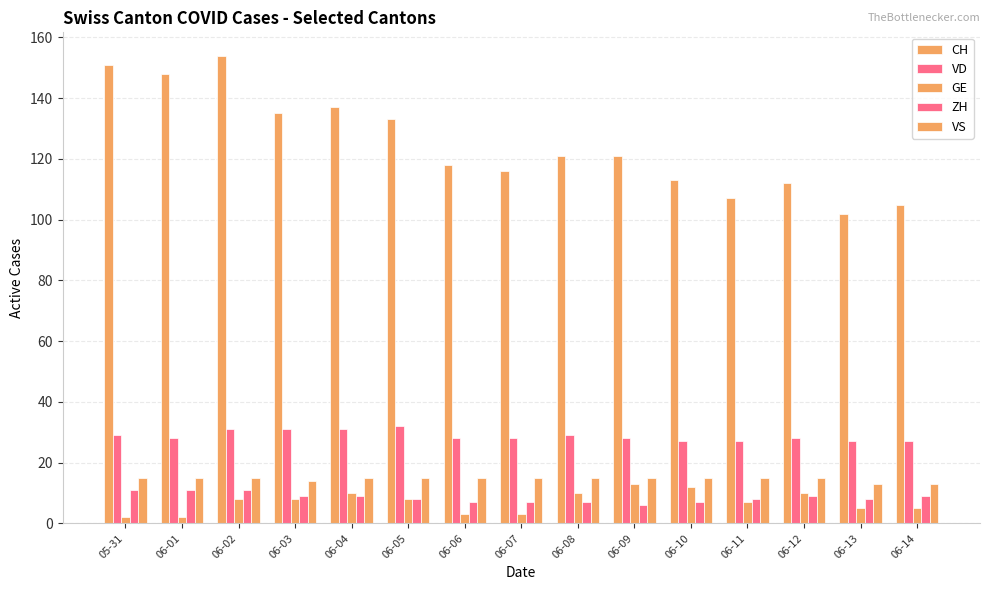

How many distinct data groups are displayed?

5